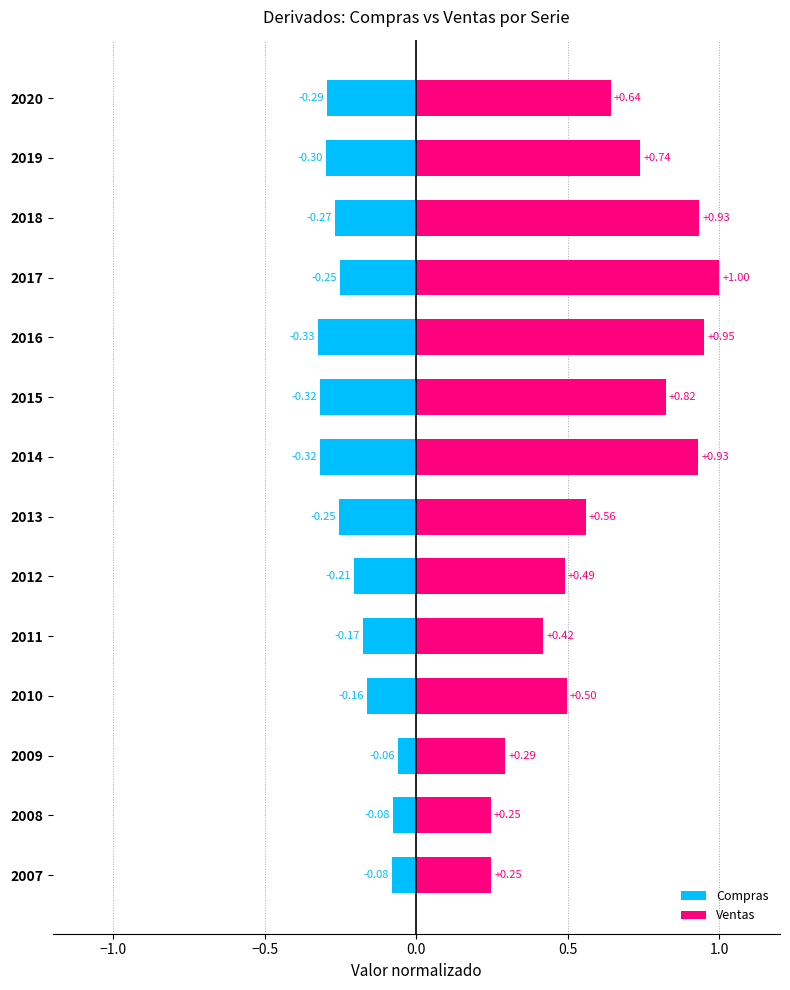

True or false: Compras has a value of -0.1 at 2018.

False